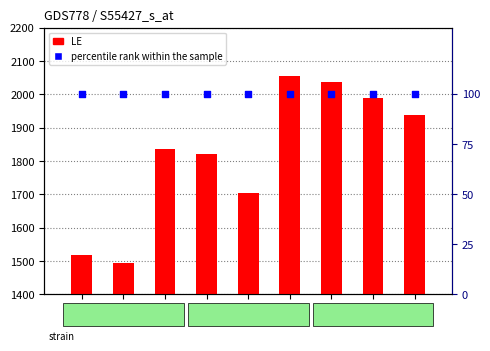

Which series reaches the maximum Y coordinate?

LE